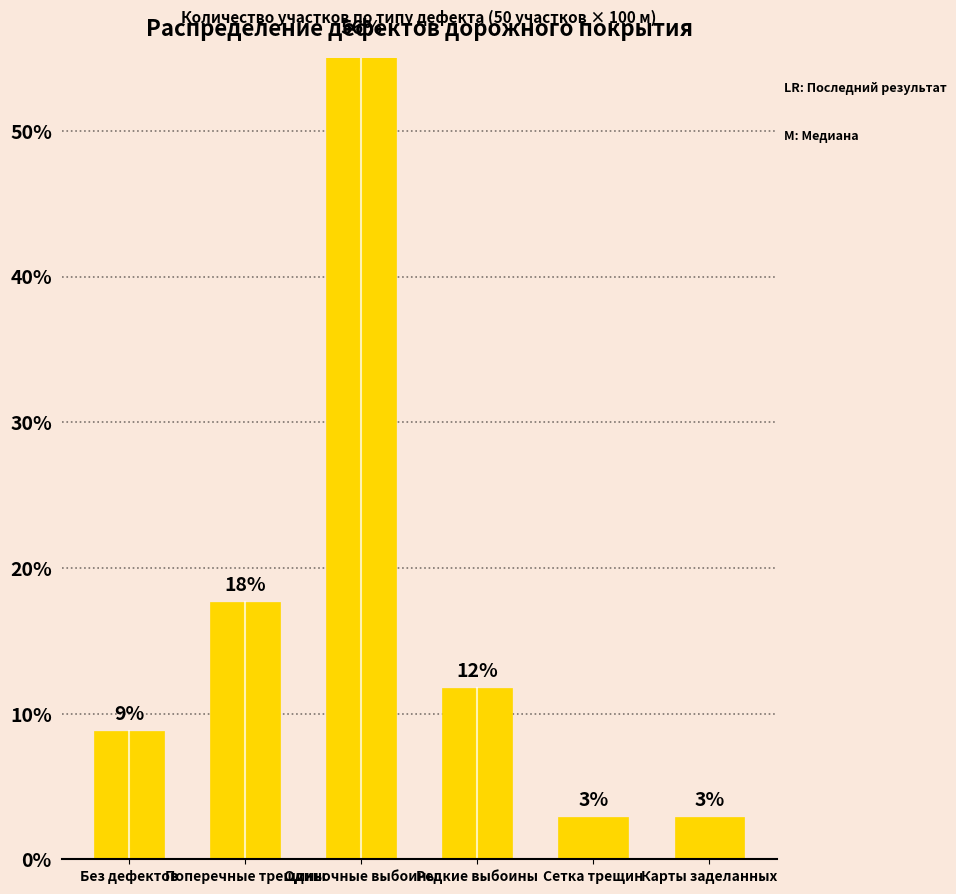

What is the label of the 4th bar from the left?

Редкие выбоины